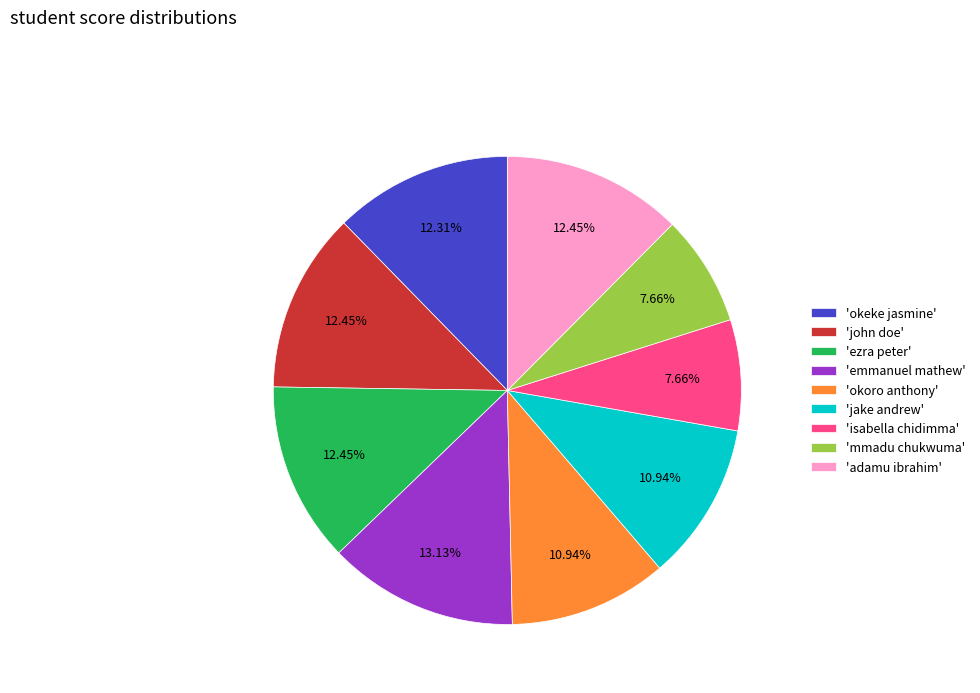

Is the sum of 'emmanuel mathew' and 'john doe' greater than half?

No